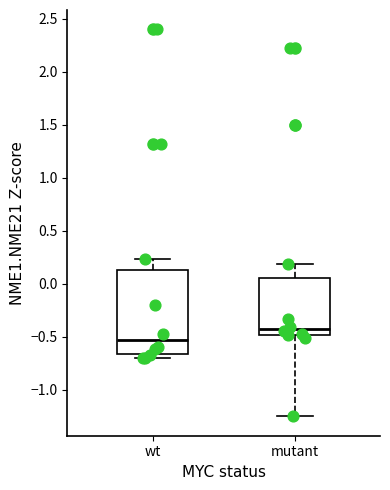

Comparing the boxes themselves (not the whiskers), which one is the tallest?

wt